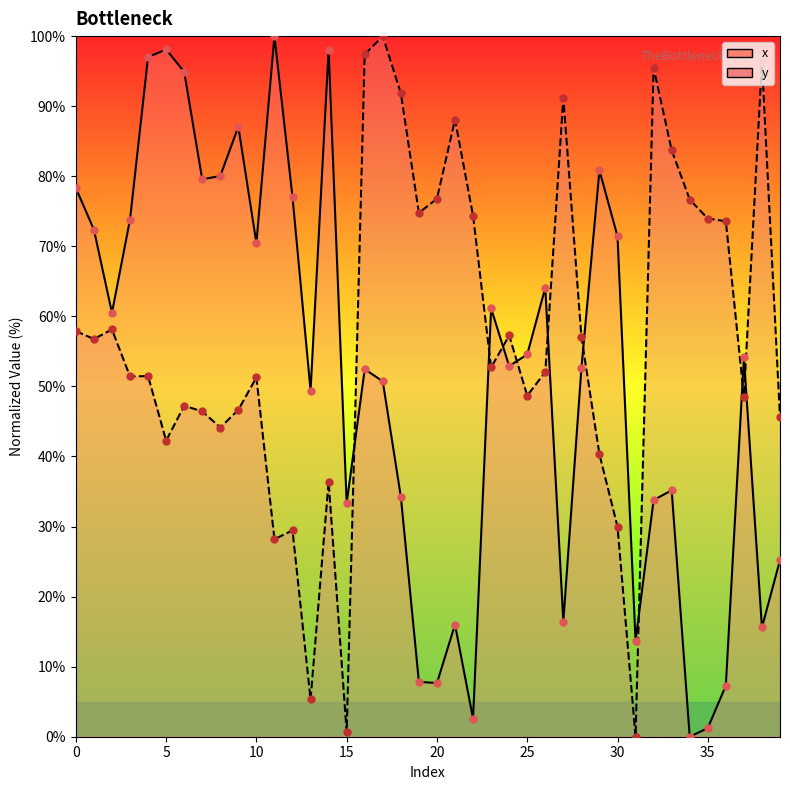

At which category is the sum across all series the highest?

17